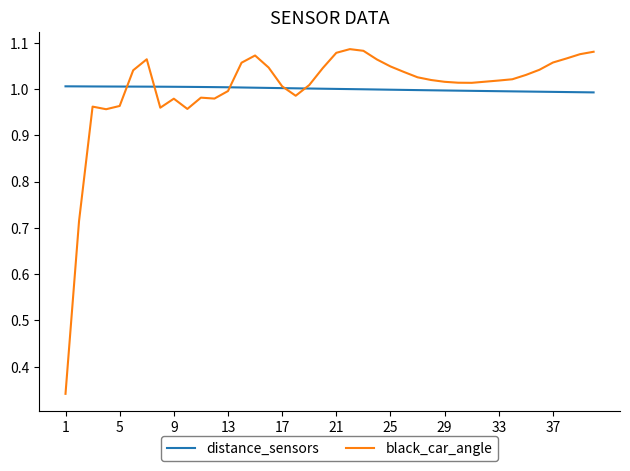

List the series in order of their peak value, highest first.

black_car_angle, distance_sensors